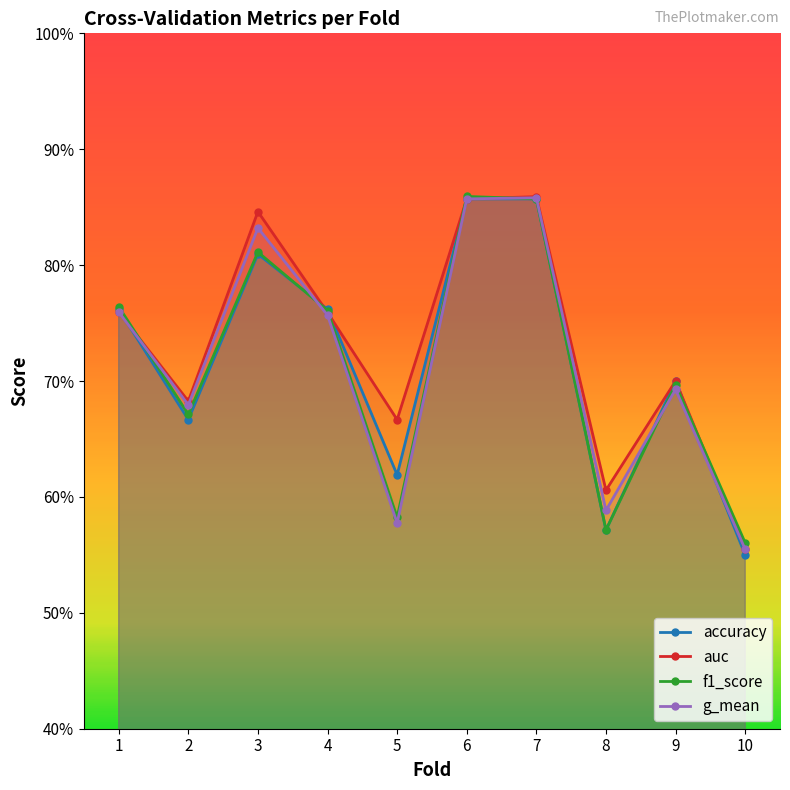

Which series ends up on top after the final intersection of auc and accuracy?

auc